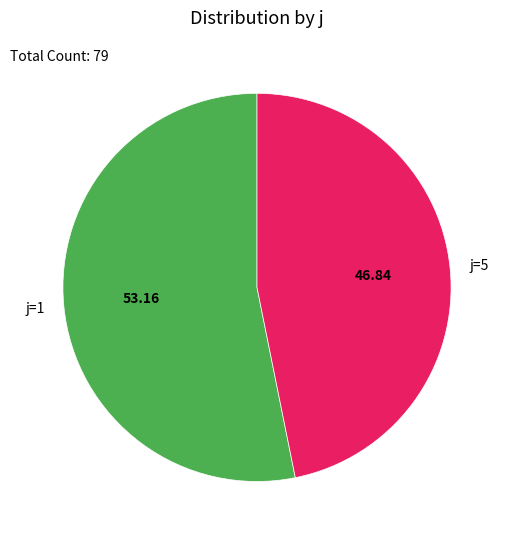

Approximately how many times larger is the value at j=5 compared to j=1?

0.9